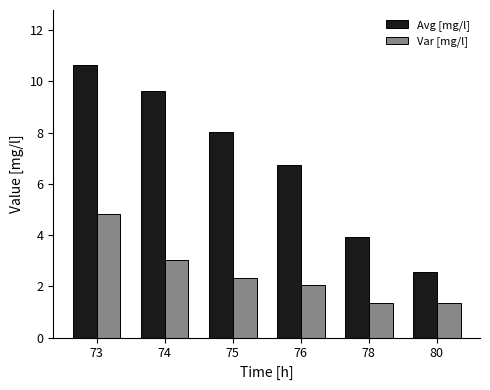

Is the value of Var [mg/l] at 75 greater than the value of Avg [mg/l] at 74?

No